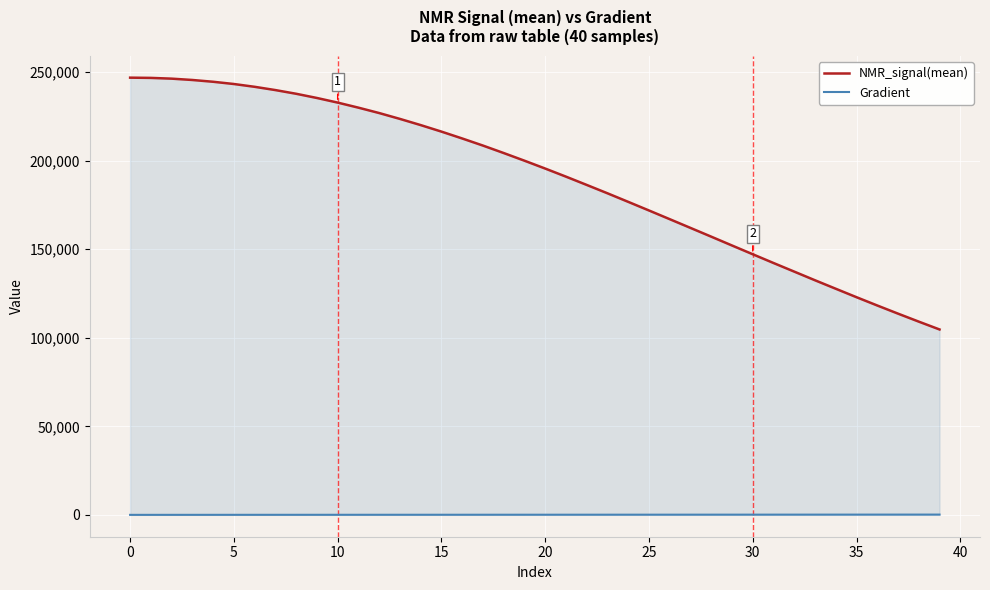

Which series has the largest range (max minus min)?

NMR_signal(mean)